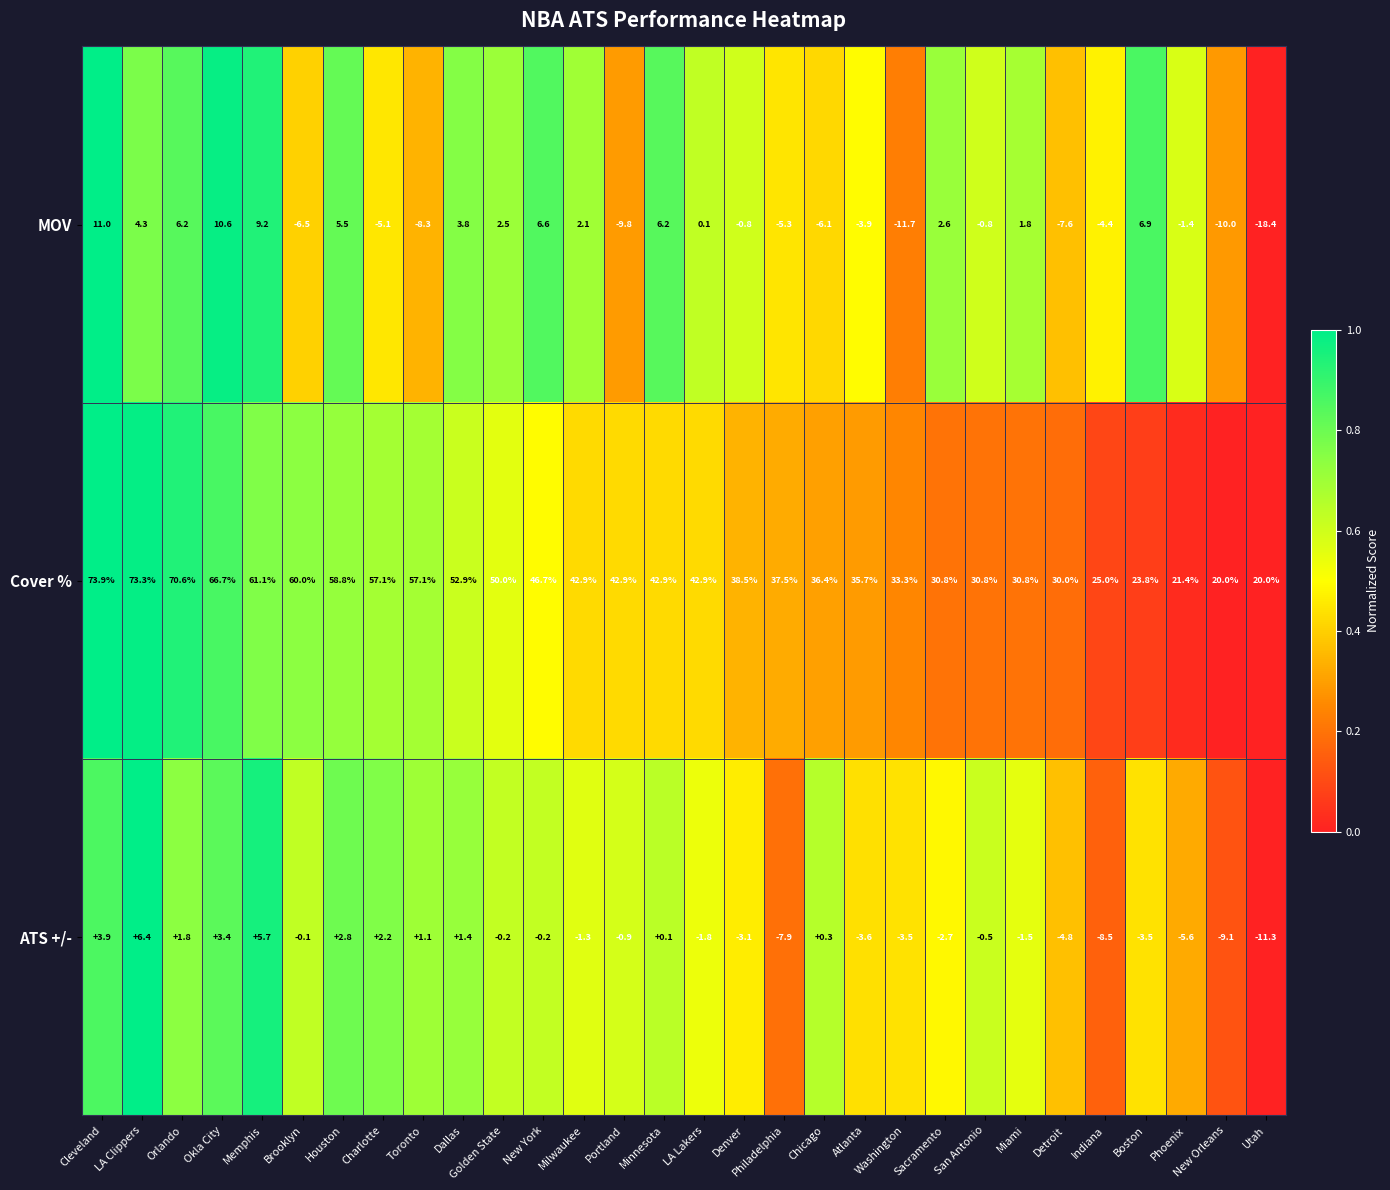

At which category is the sum across all series the highest?

Cleveland